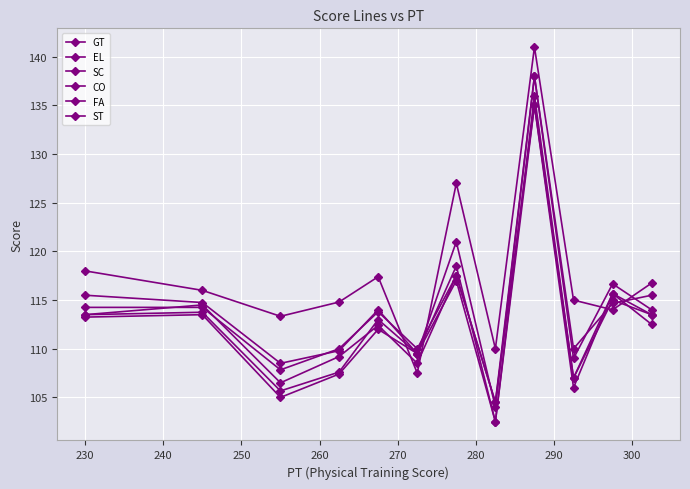

How many distinct data groups are displayed?

6